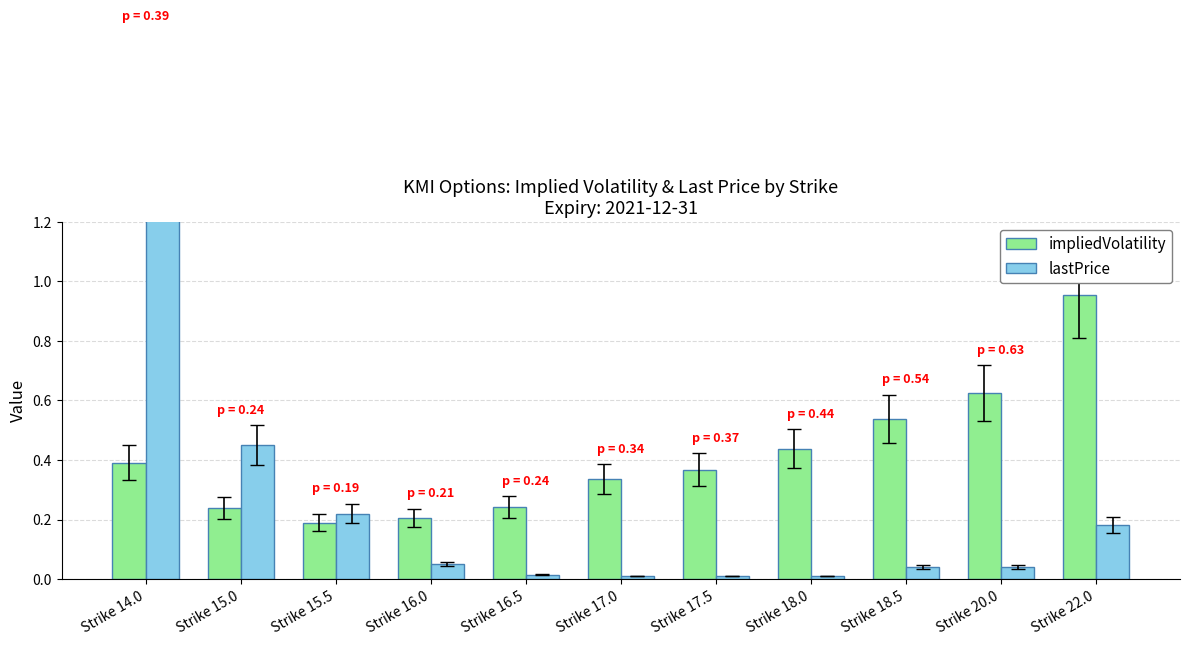

How many groups of bars are there?

11